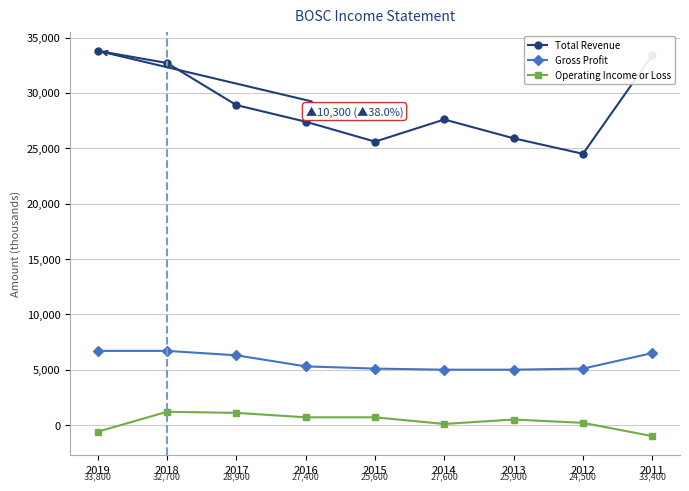

The Gross Profit series shows 6300 at 2017. True or false?

True